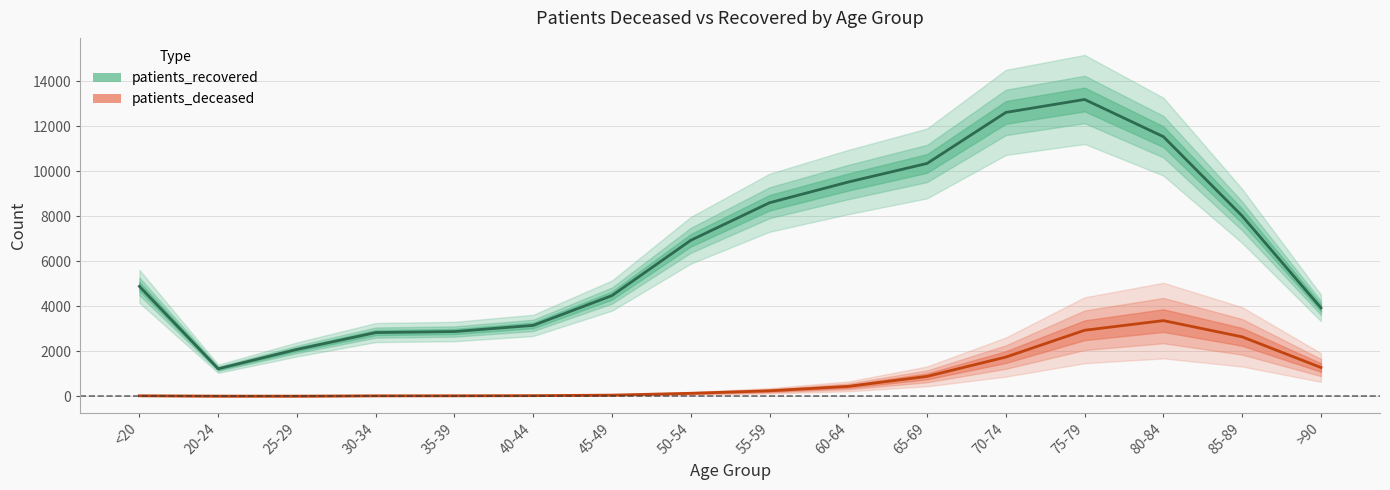

Which series changed the most between 35-39 and 85-89?

patients_recovered